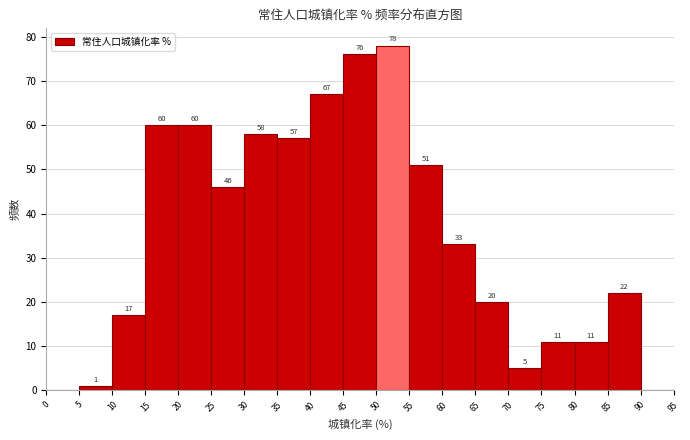

Over which range of the x-axis is the bar tallest?

50 to 55